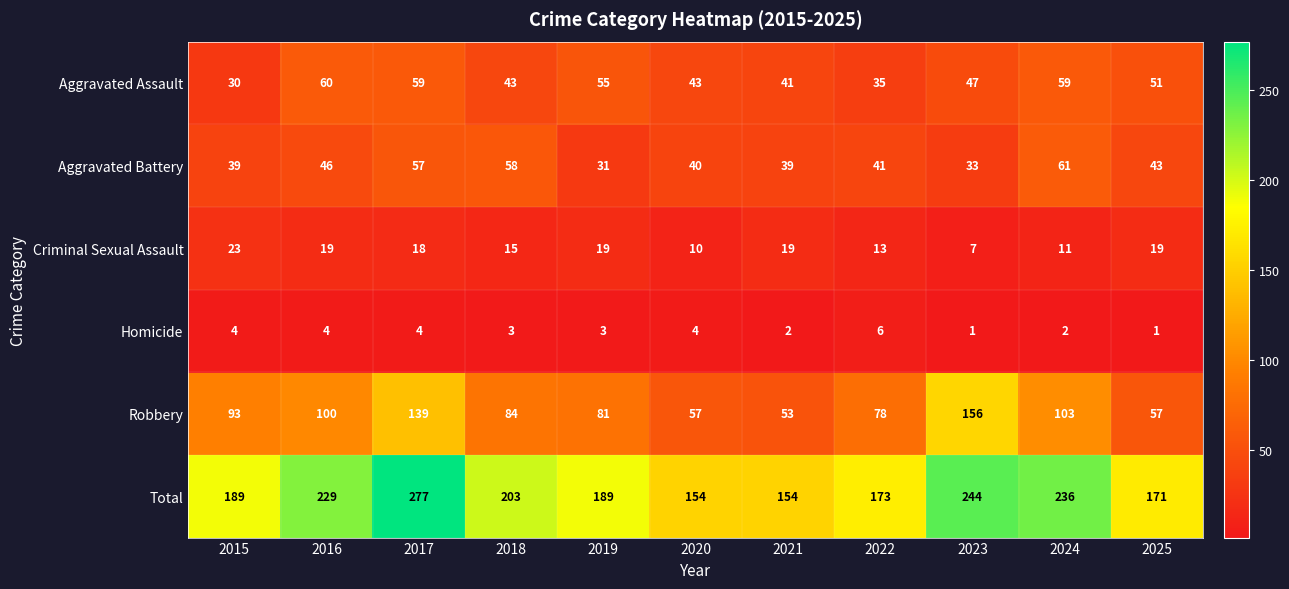

The value of Aggravated Assault at 2017 is 59. True or false?

True